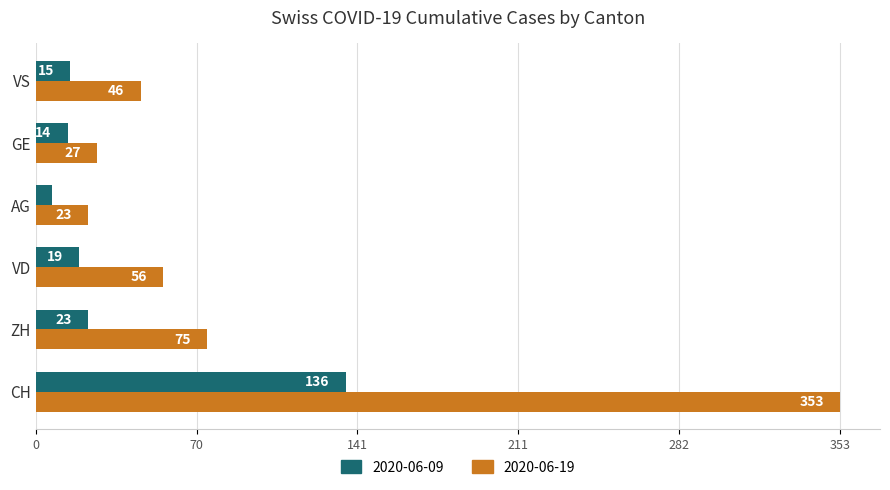

Between ZH and GE, which series saw the biggest shift?

2020-06-19